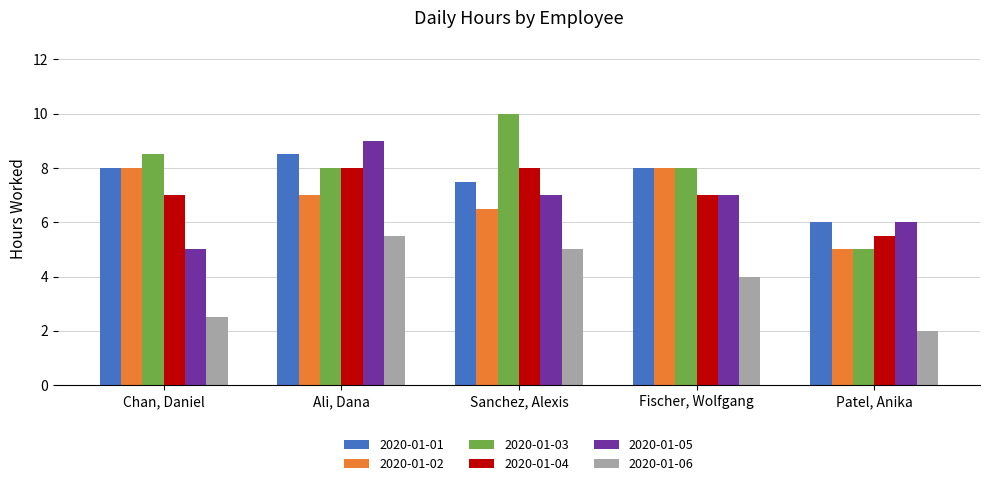

The 2020-01-03 series shows 8.0 at Ali, Dana. True or false?

True